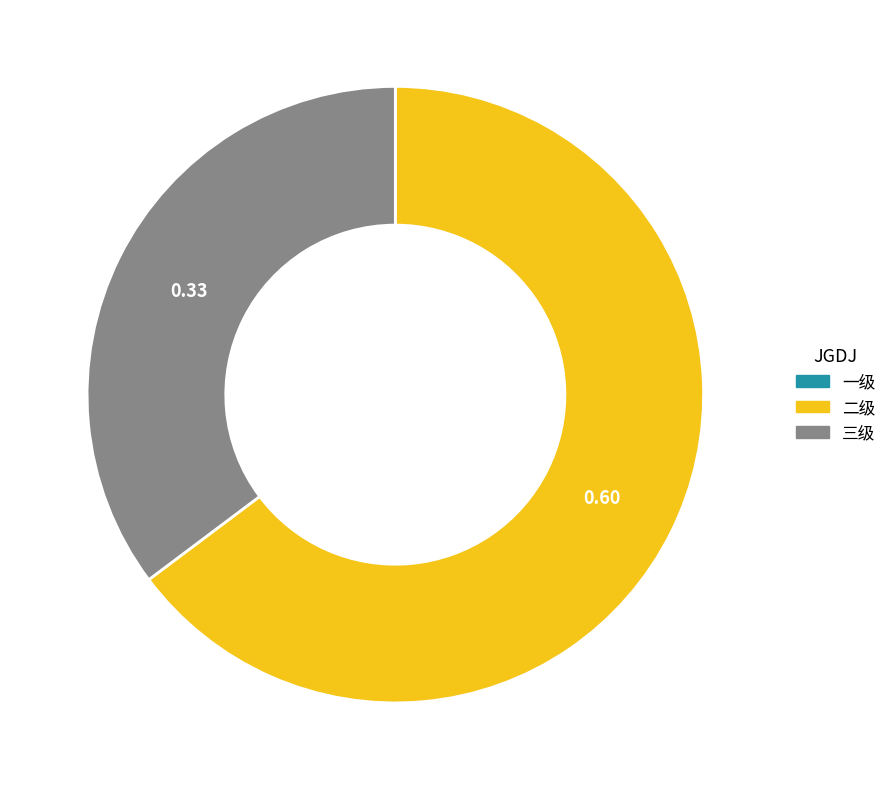

Is there any slice that represents more than half of the pie?

Yes